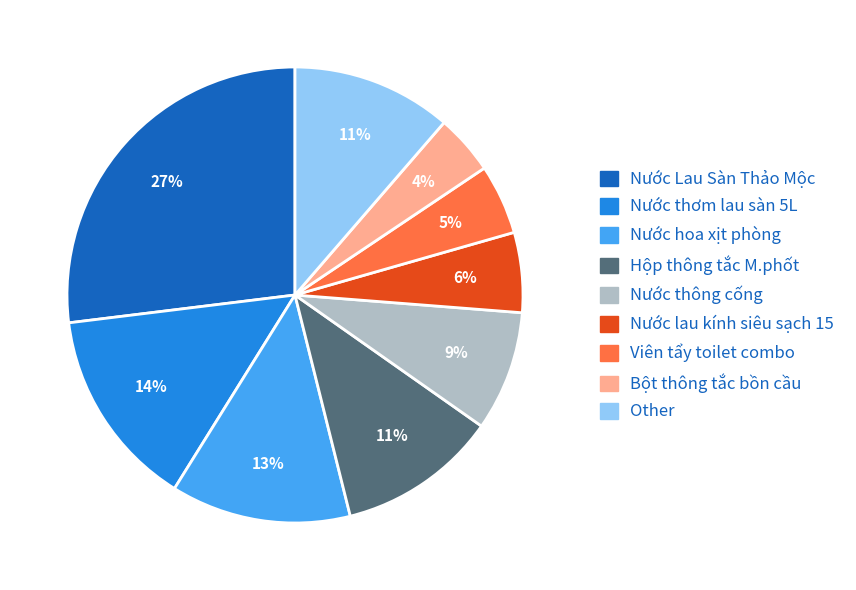

To the nearest percent, what is the difference between the largest and smallest slice percentages?

23%